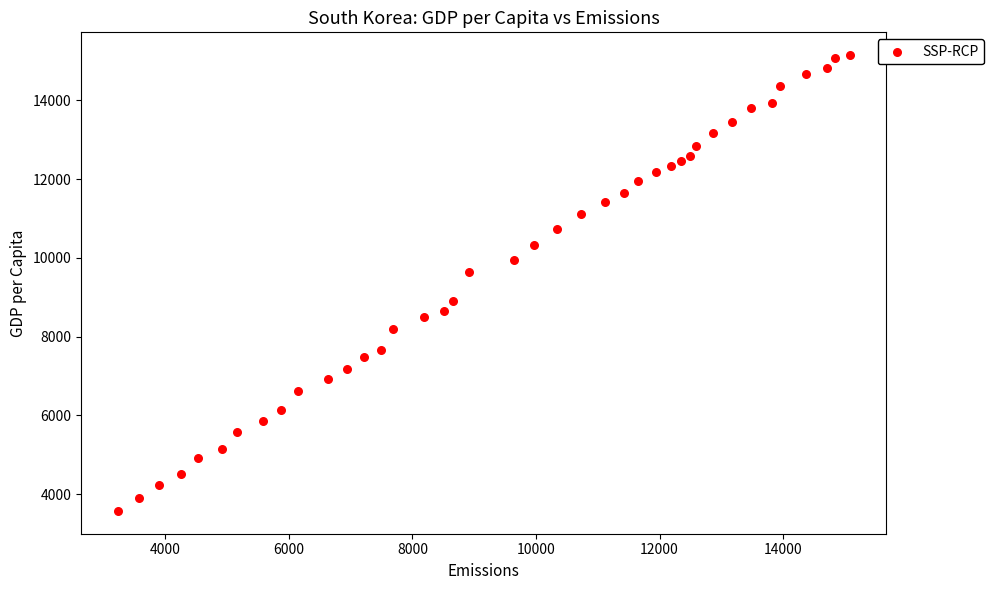

What Y value in the scatter plot is closest to 9362?

9637